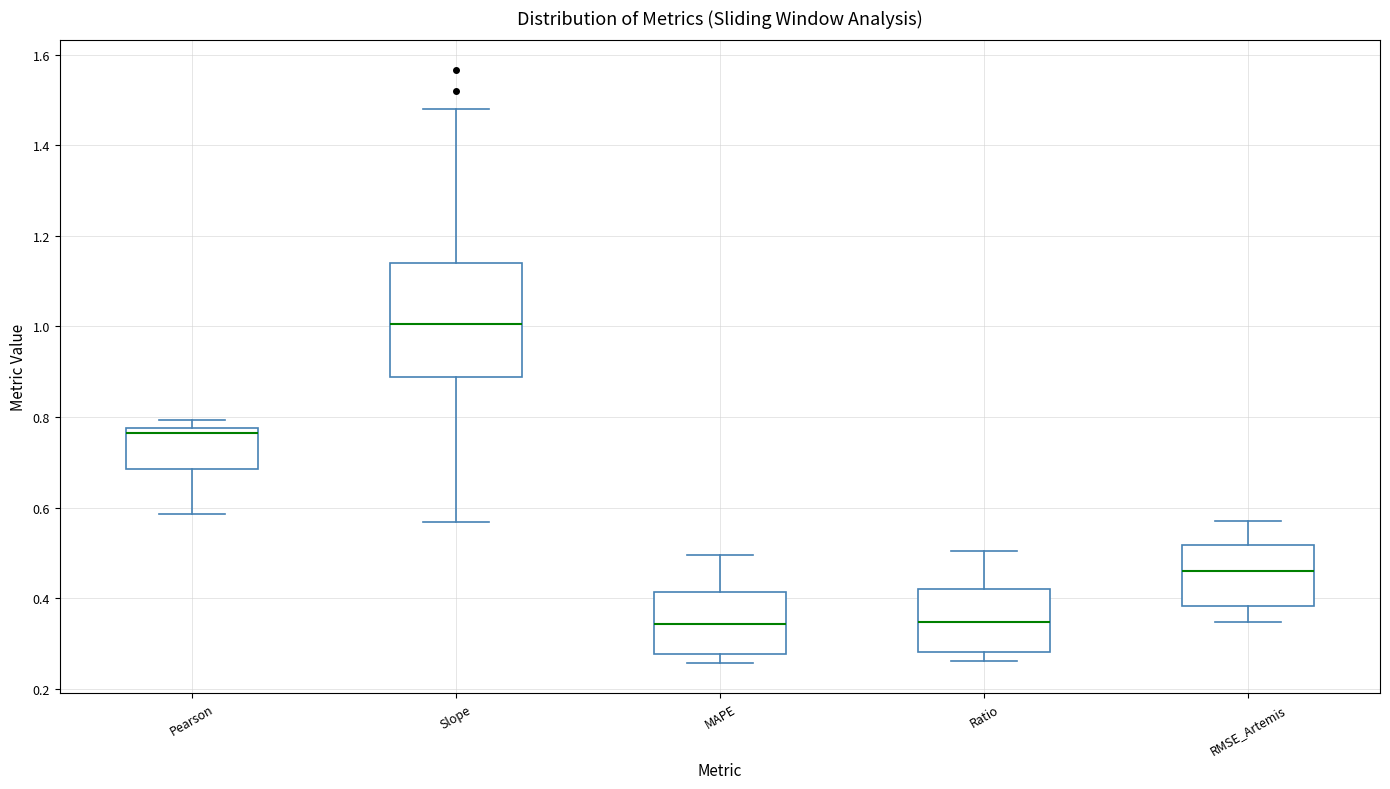

Where is the lower edge of the box for Slope on the y-axis? The values are not printed on the chart, so give them approximately, as read against the axis.

0.88